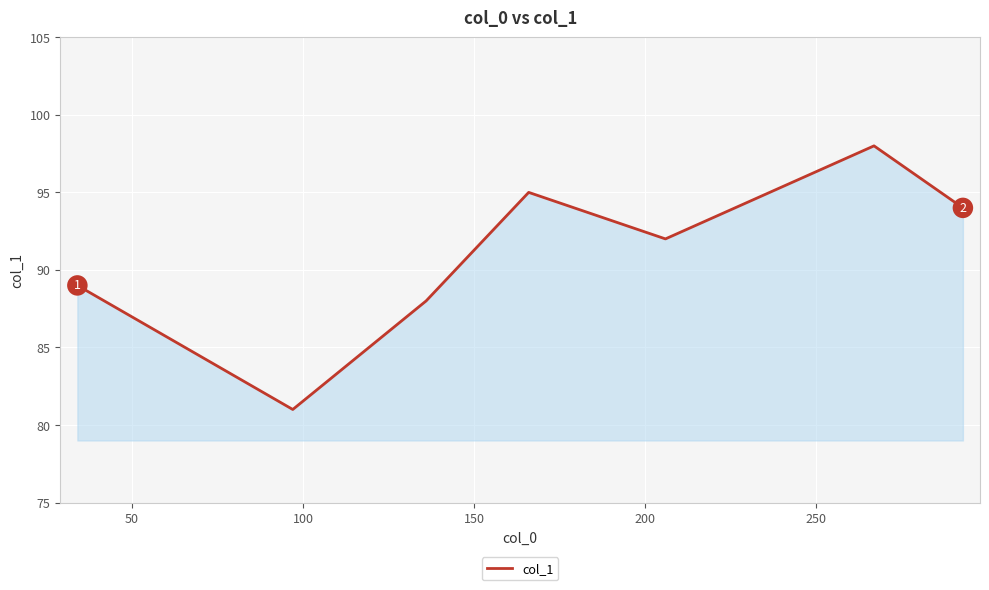

What is the minimum value shown in the chart?

81